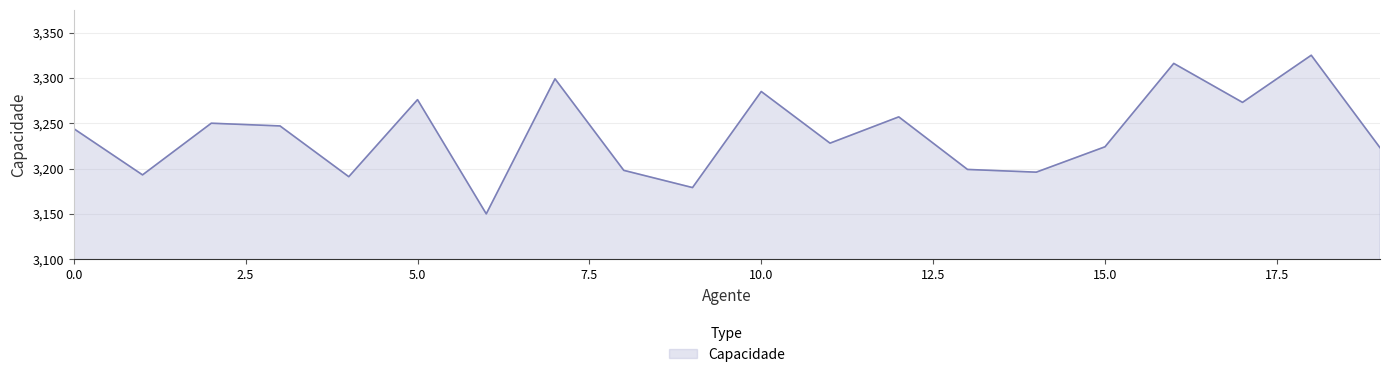

What is the smallest value displayed?

3150